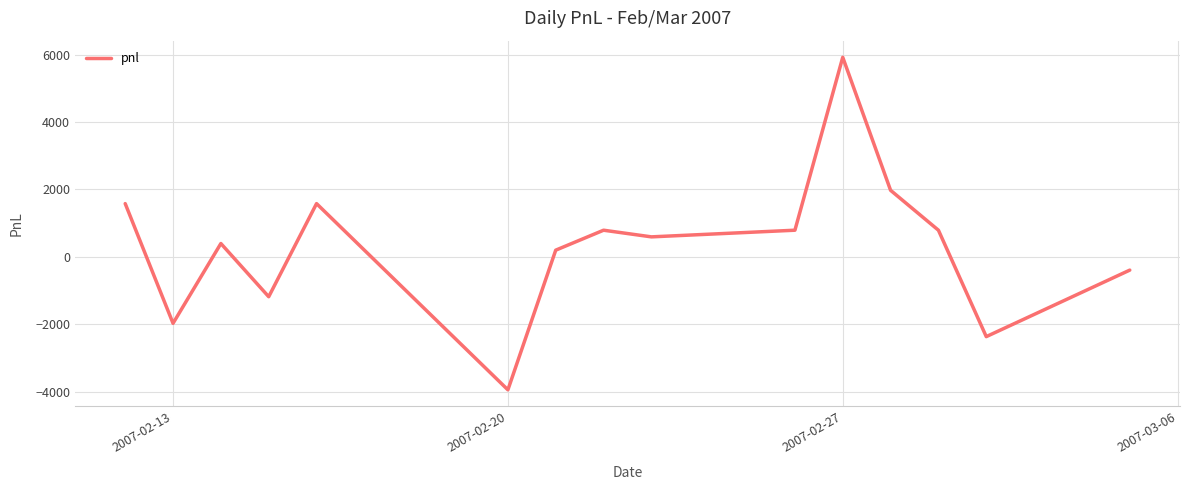

What is the greatest value displayed?

5925.0